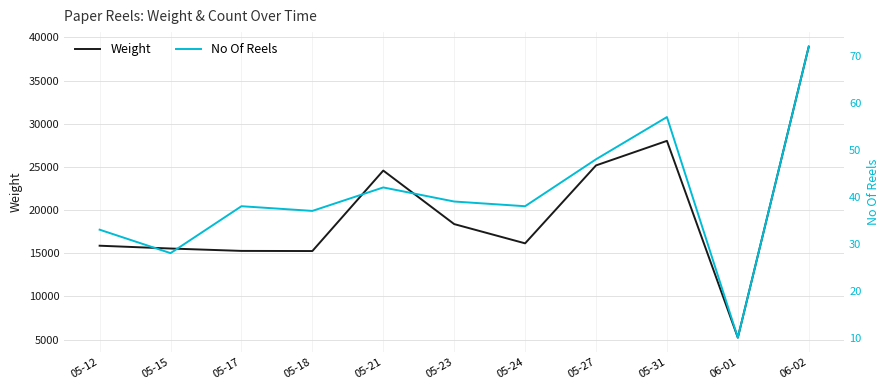

What is the label of the 3rd point from the left?

05-17